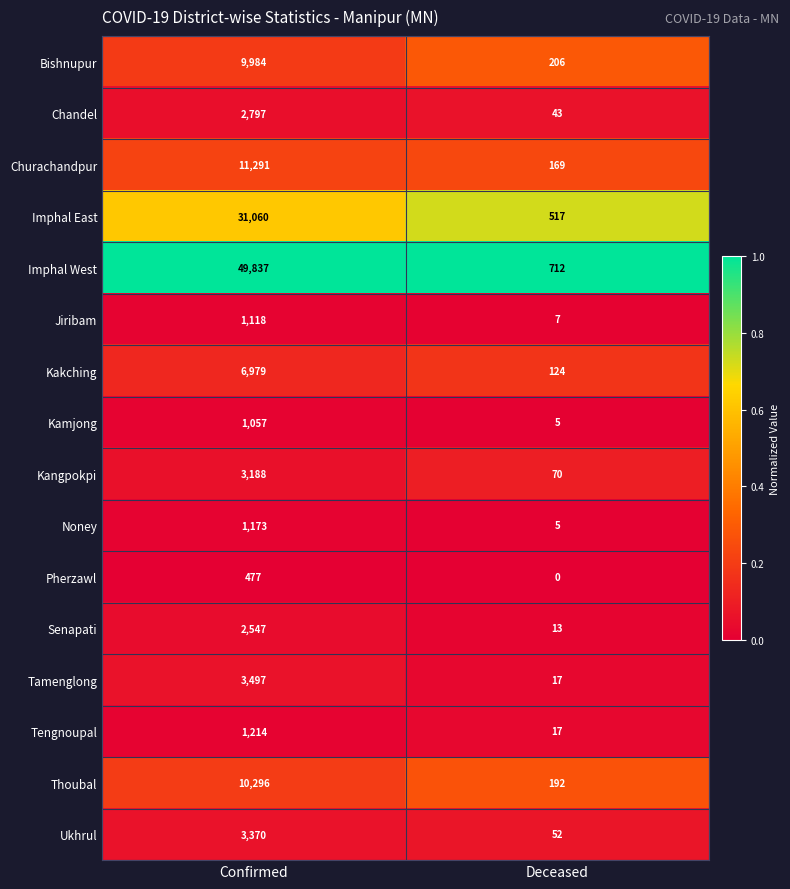

At which label does Kangpokpi reach its peak?

Confirmed